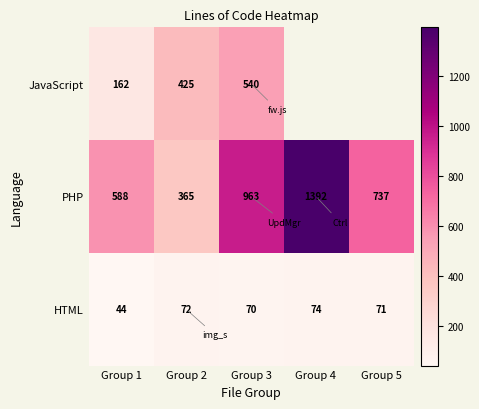

Which category has the lowest value in the HTML series?

Group 1